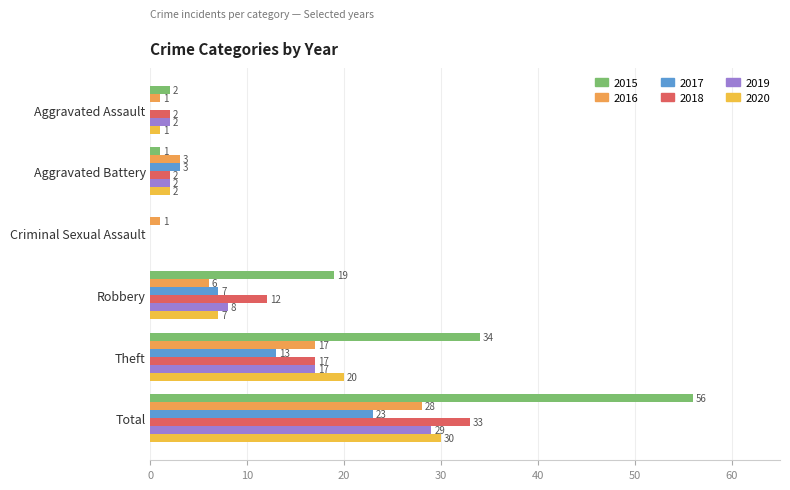

How many values in 2018 are above zero?

5